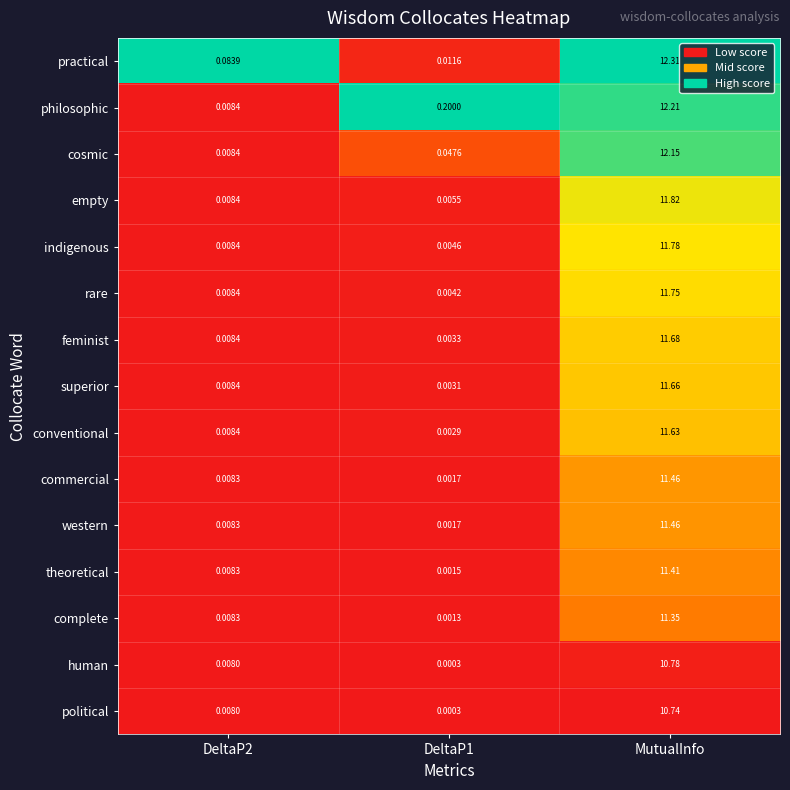

Between DeltaP1 and MutualInfo, which series saw the biggest shift?

practical